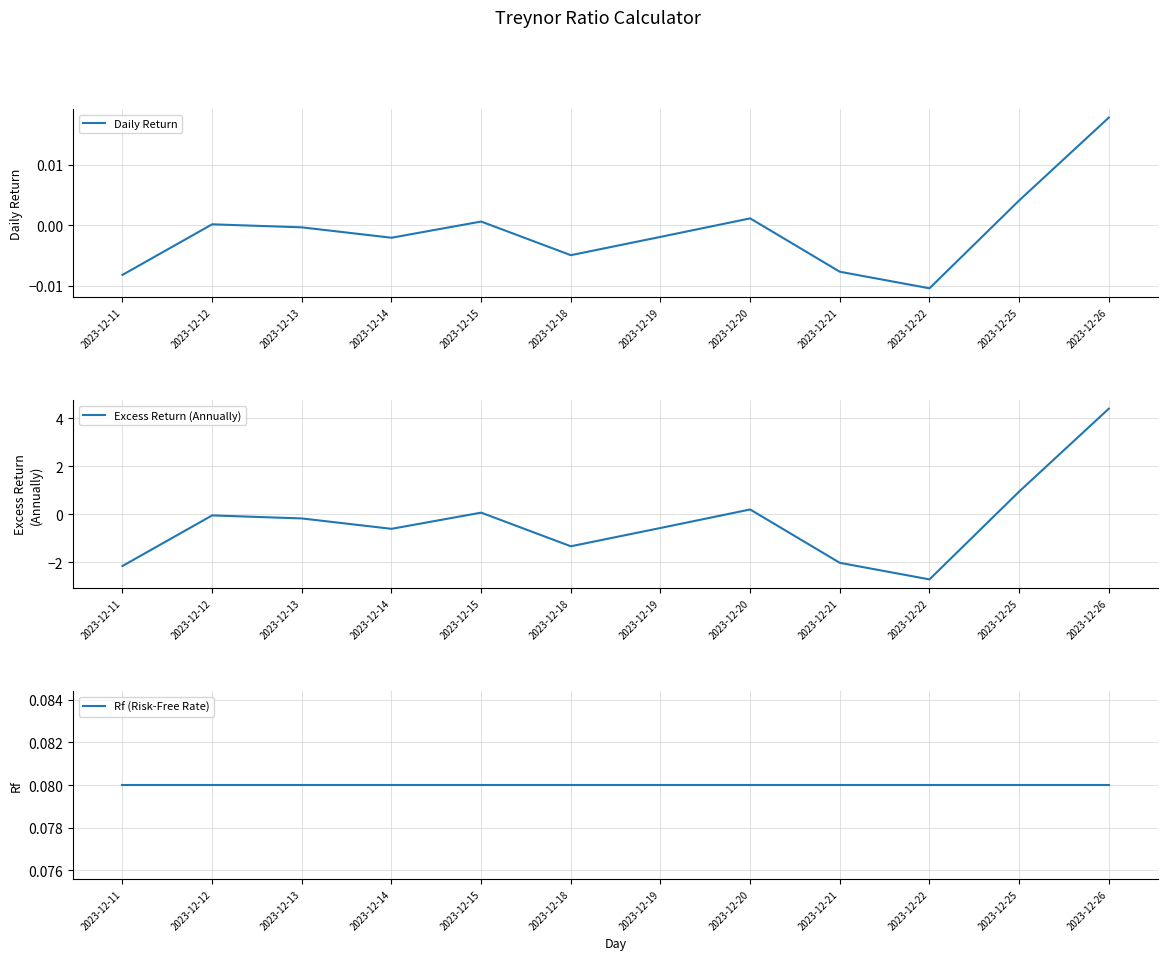

Which series ends up on top after the final intersection of Excess Return (Annually) and Rf (Risk-Free Rate)?

Excess Return (Annually)